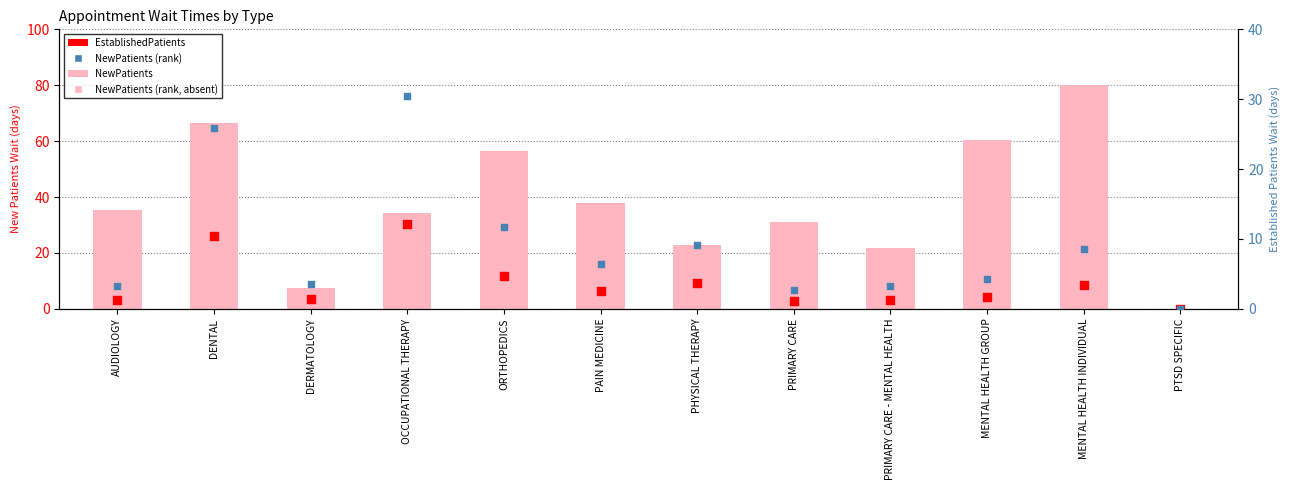

Which series contains the lowest Y value?

NewPatients